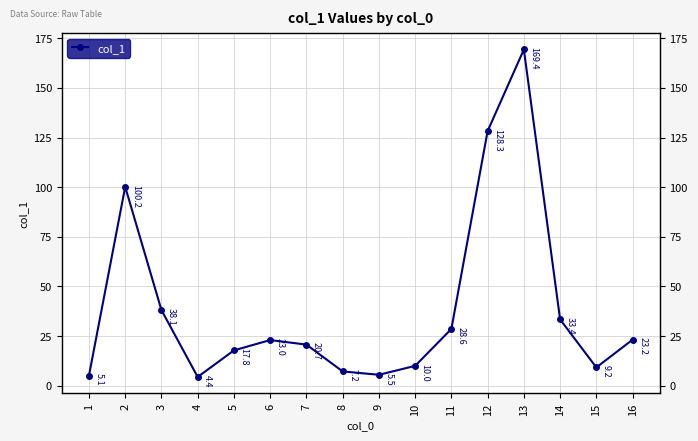

At which category does the data reach its first local valley?

4